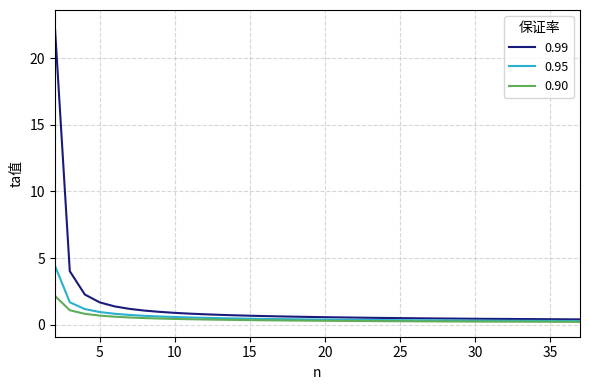

List the series in order of their overall mean, lowest first.

0.90, 0.95, 0.99